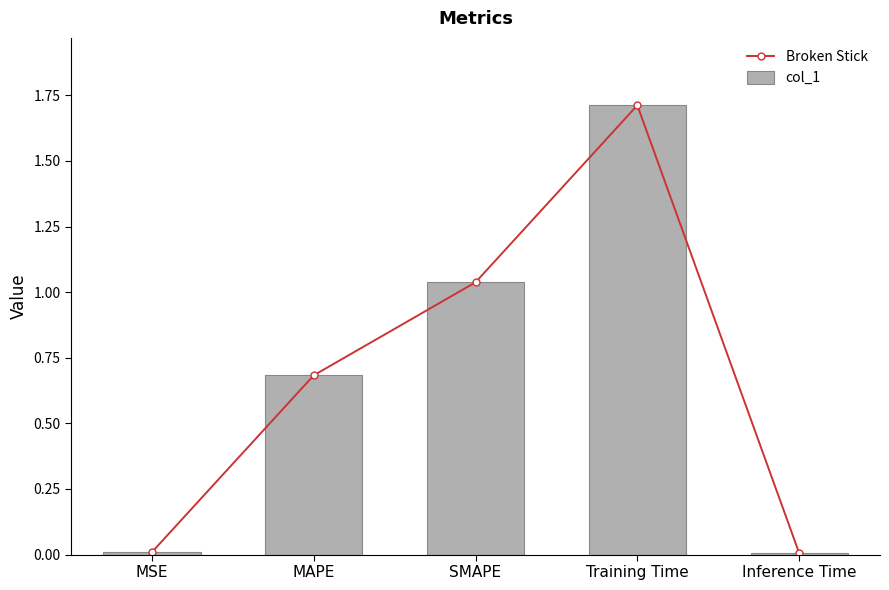

What is the difference between the maximum and minimum values in the col_1 series?

1.7